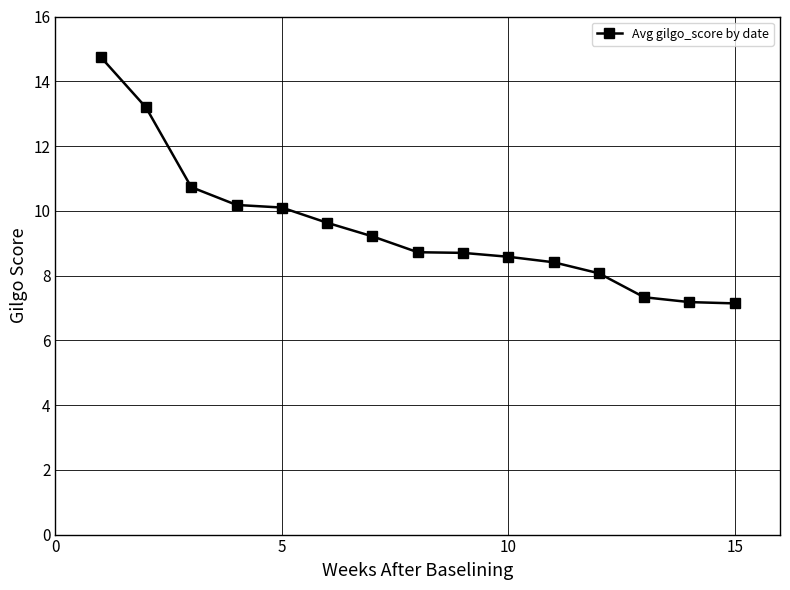

What is the maximum value shown in the chart?

14.8